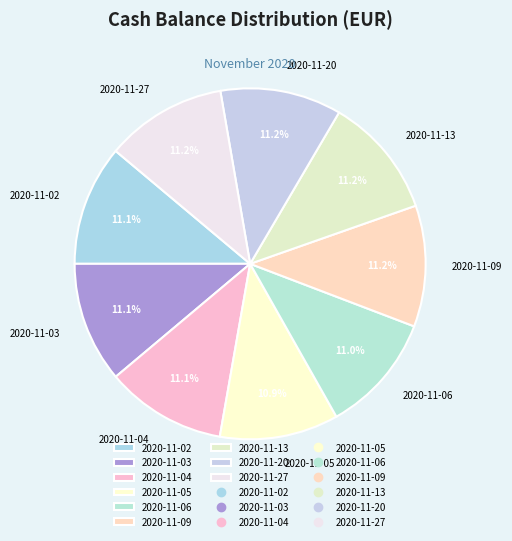

What portion of the pie excludes 2020-11-20?

88.8%